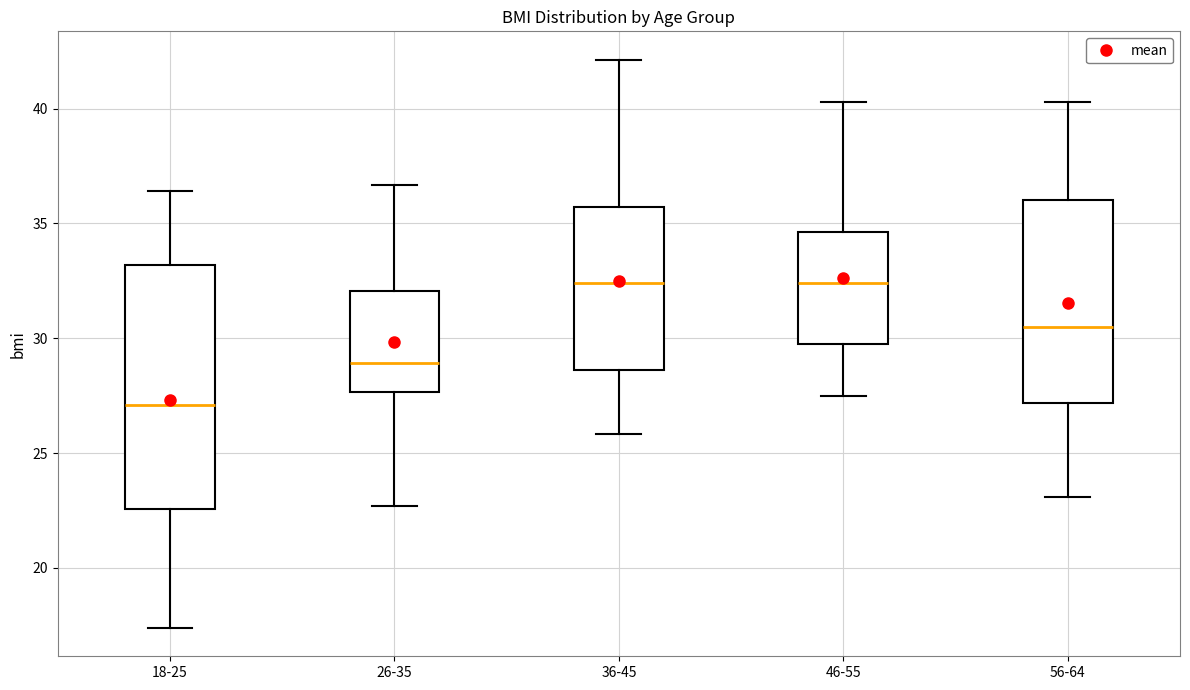

Which box's median line is the lowest?

18-25